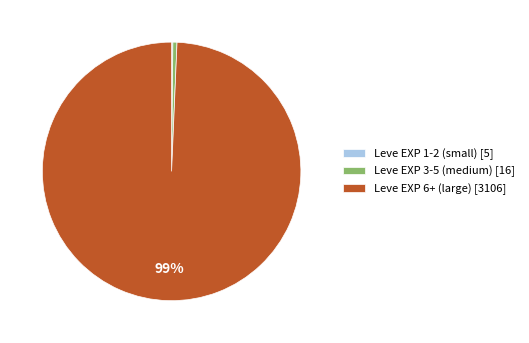

What percentage is the Leve EXP 3-5 (medium) [16] slice, to the nearest percent?

1%